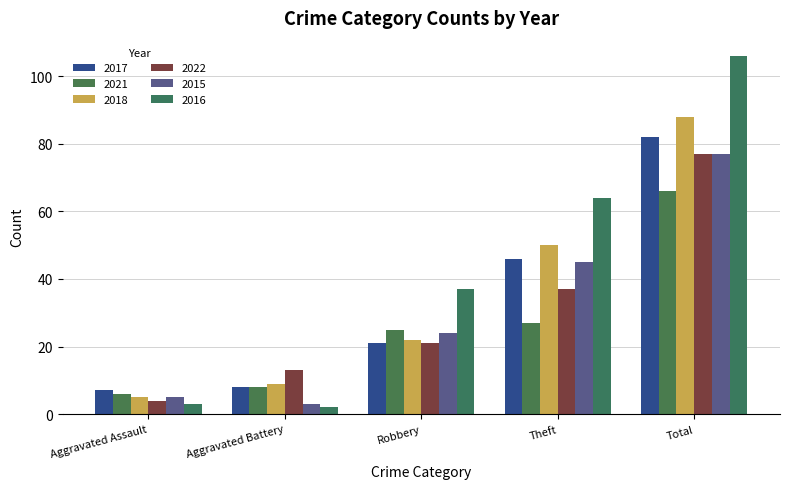

Are the bars grouped side by side (vs. stacked)?

Yes